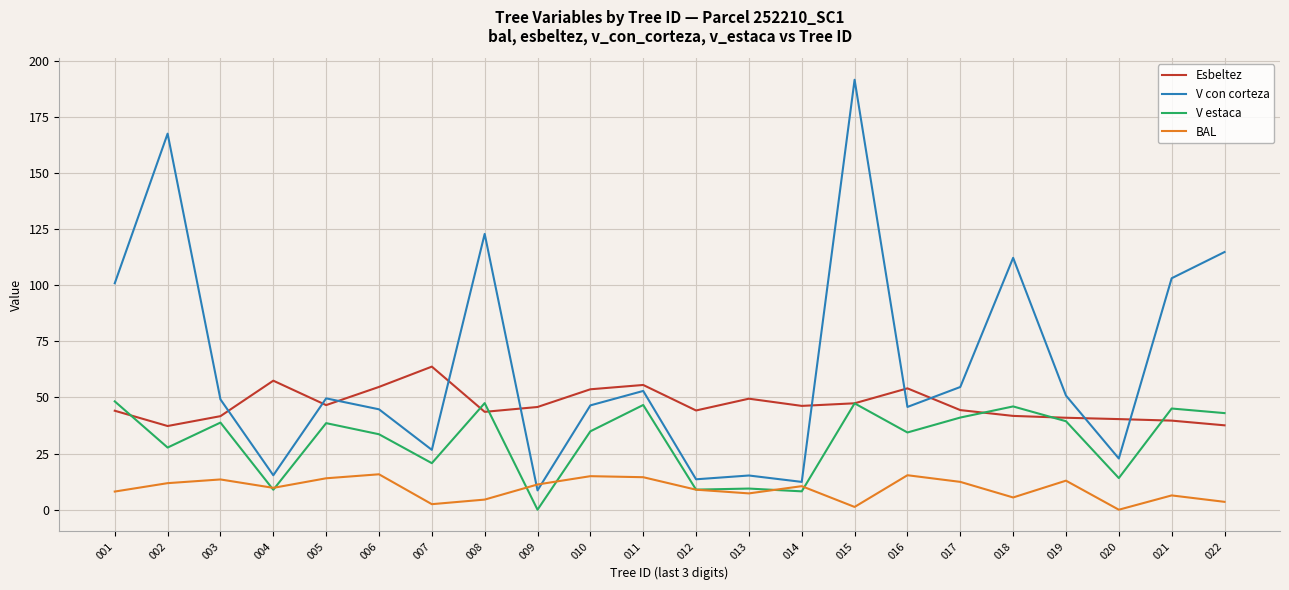

How many lines are shown in the chart?

4